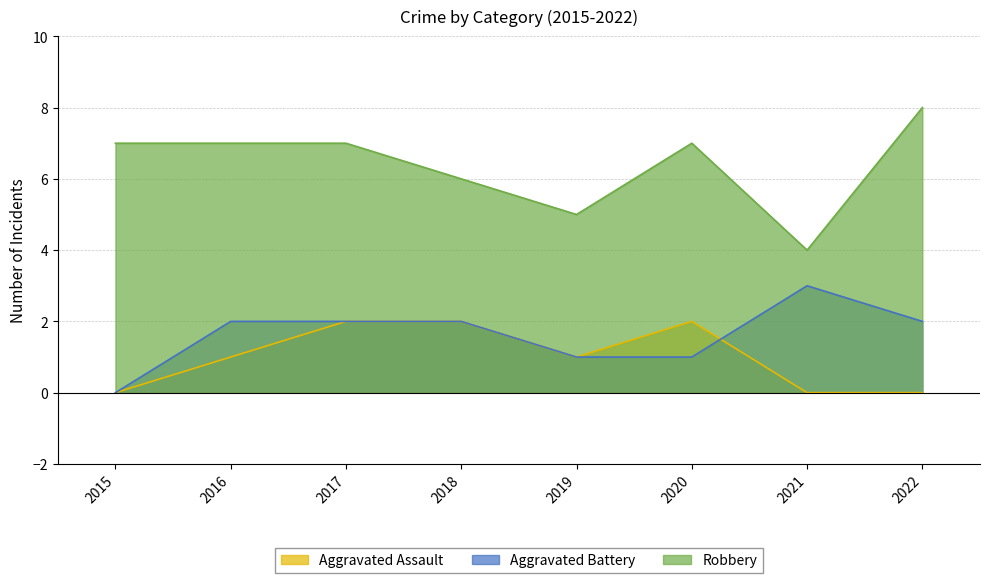

The value of Aggravated Assault at 2016 is 1. True or false?

False